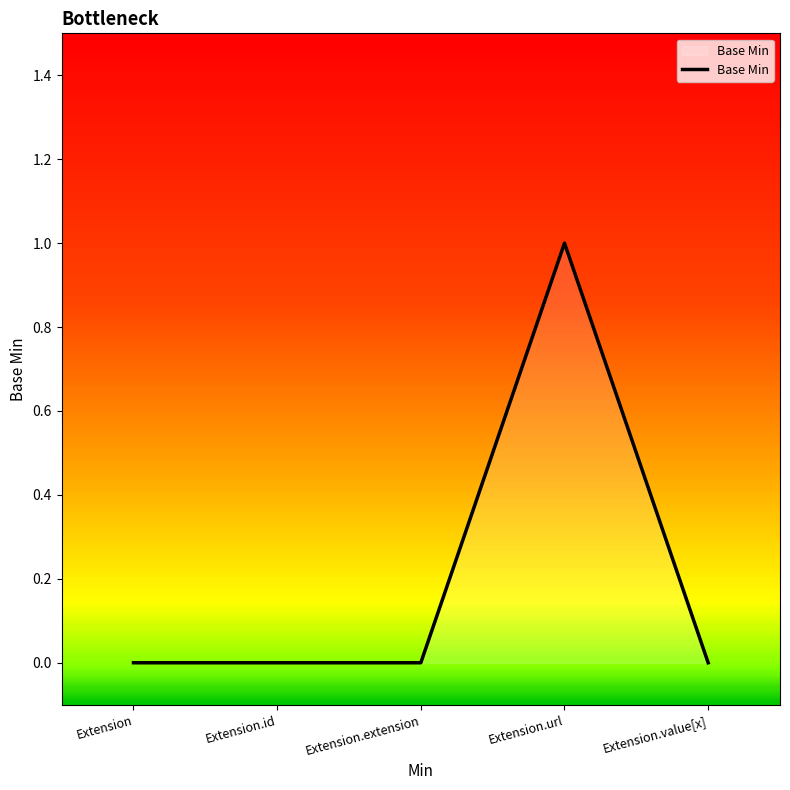

The chart shows a value of -1 at Extension.id. True or false?

False